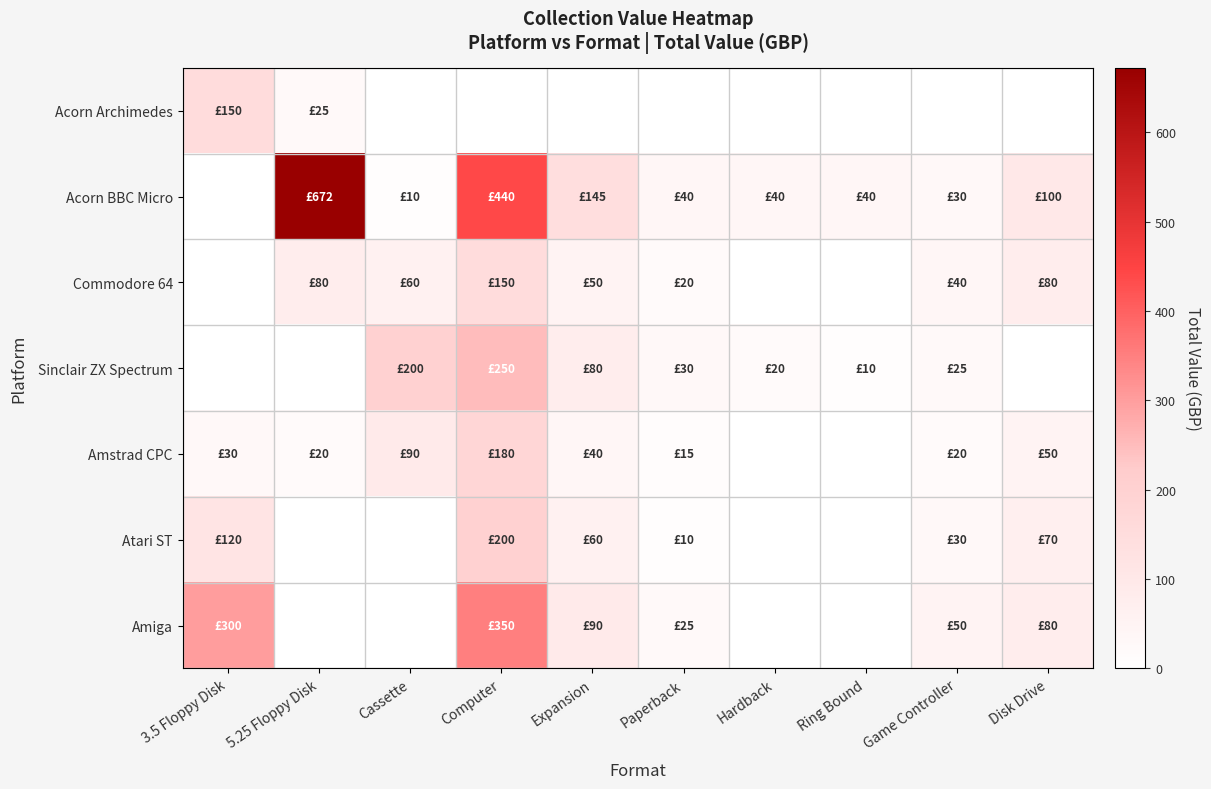

At which category does the chart reach its peak across all series?

5.25 Floppy Disk